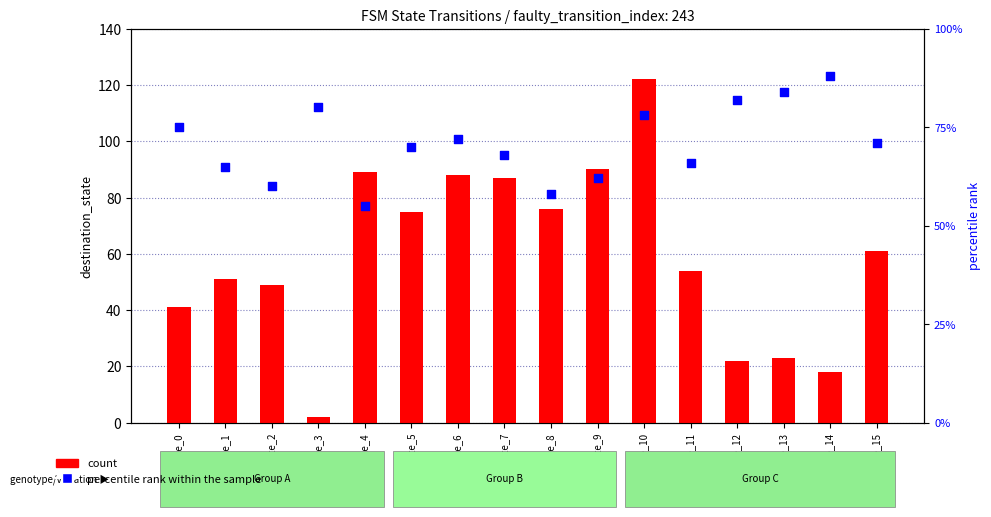

What is the total value across all series at state_4?

144